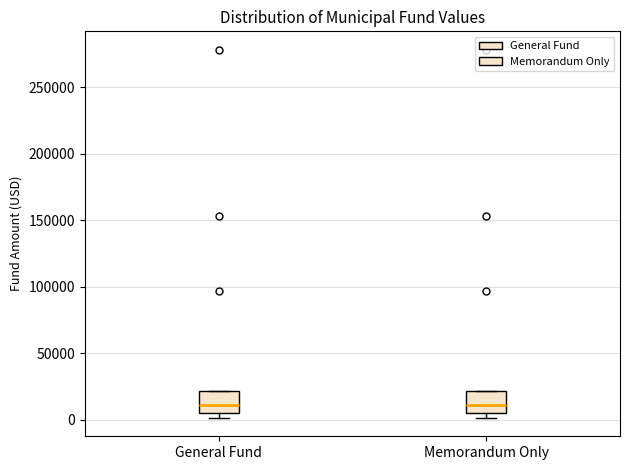

Where does the median line of the box for Memorandum Only sit on the y-axis? The values are not printed on the chart, so give them approximately, as read against the axis.

10000